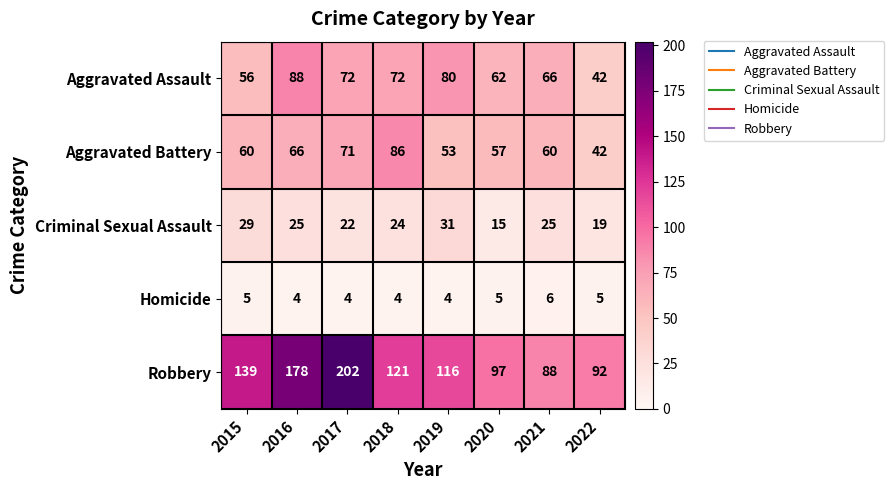

Which category has the lowest value in the Criminal Sexual Assault series?

2020